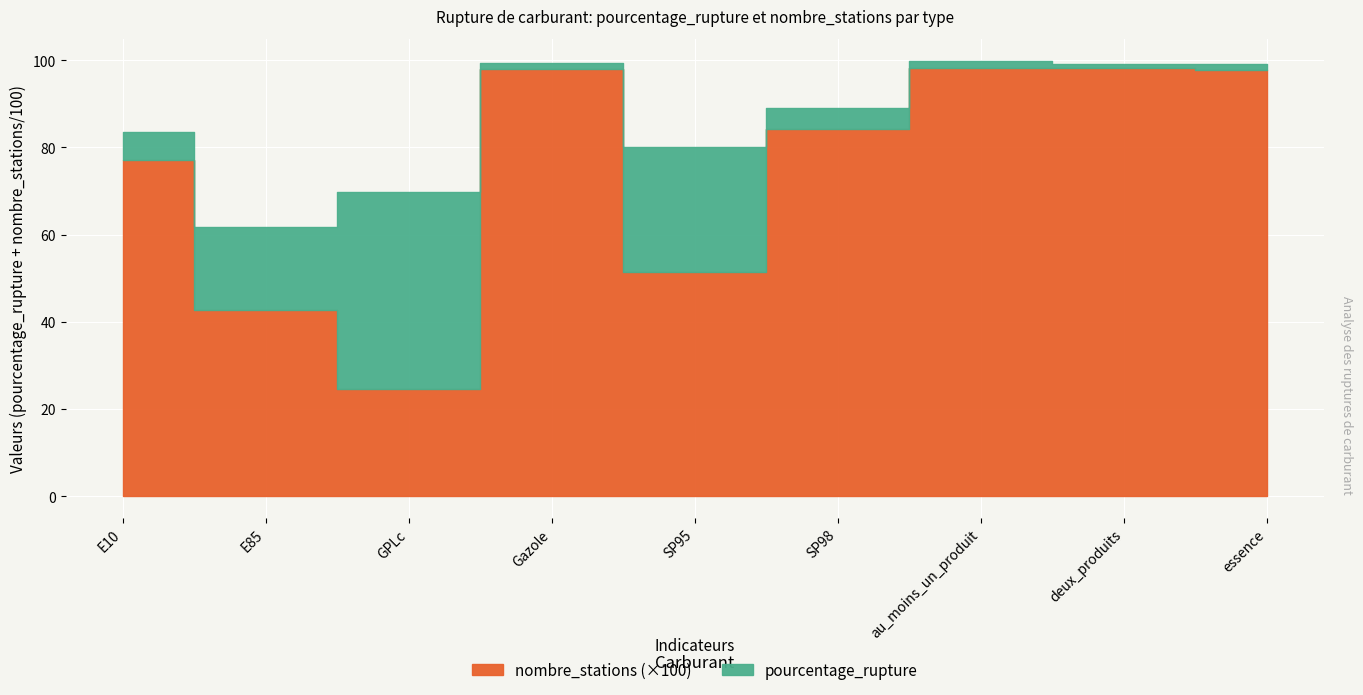

In nombre_stations, how many points are lower than both neighbors (excluding endpoints)?

2